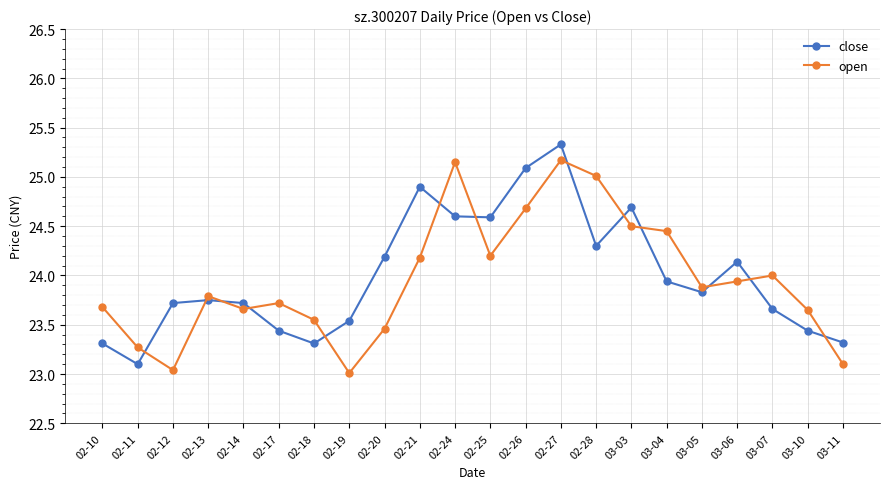

What are all the series names shown in the legend?

close, open